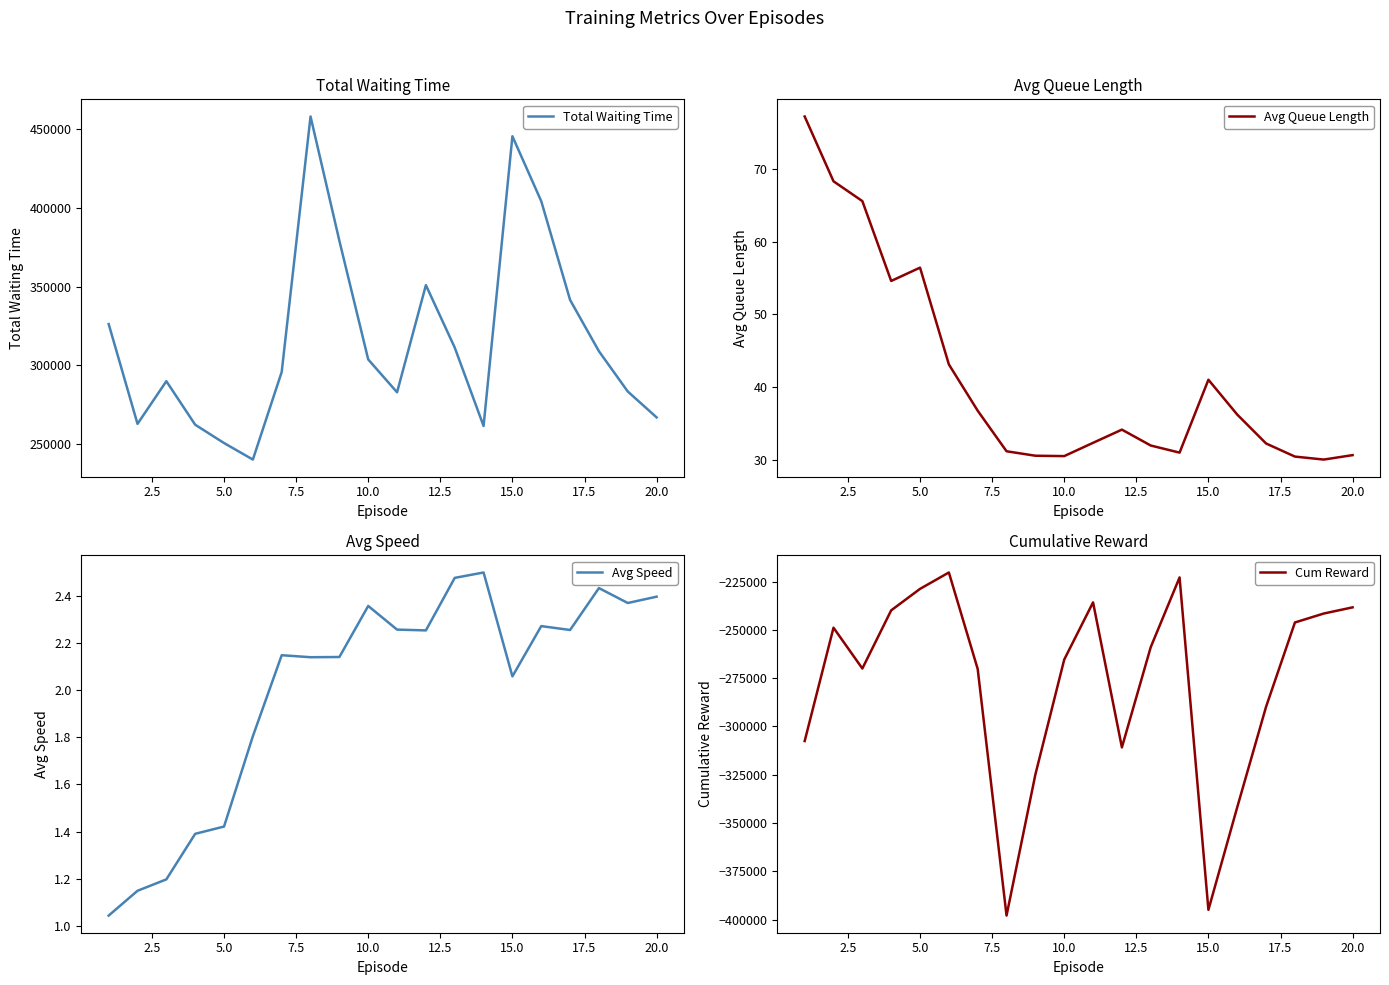

Count the number of categories in the chart.

20